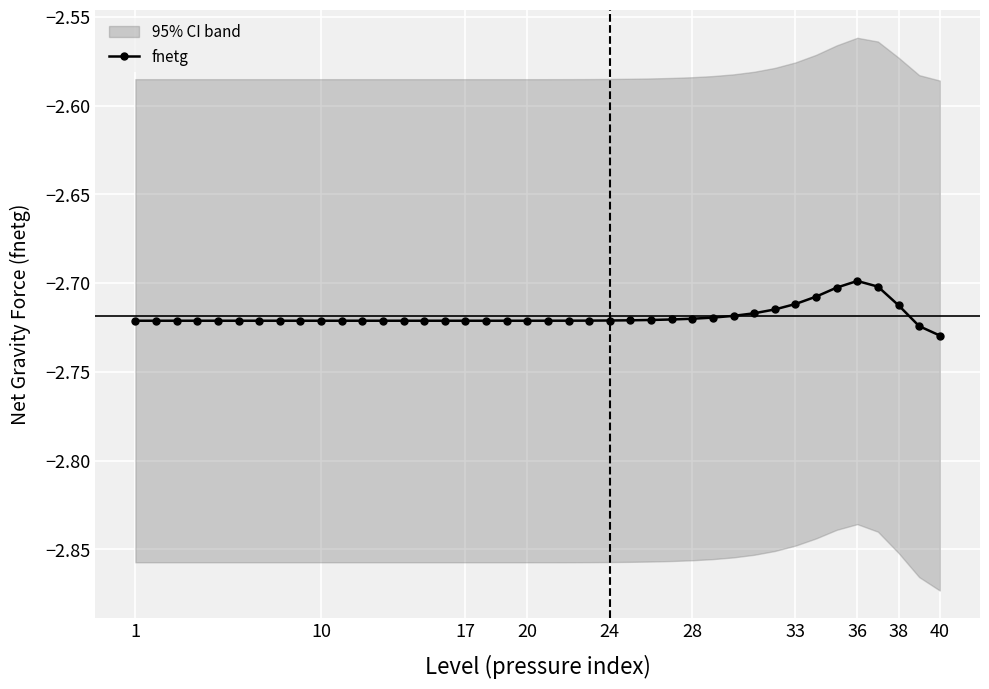

True or false: the data shows -1.0 at 13.

False